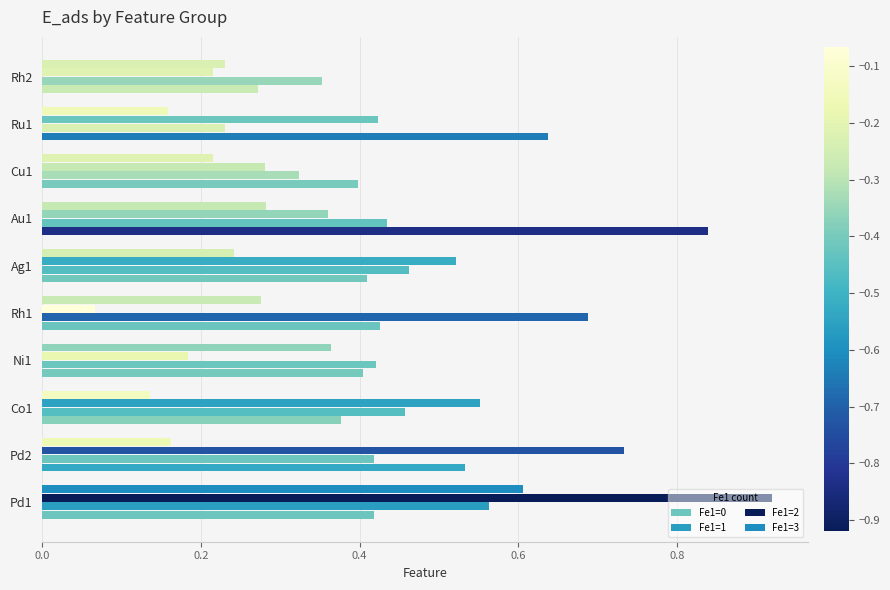

Reading left to right, list all the values displayed in this chart.

Fe1=0: 0.4	0.5	0.4	0.4	0.4	0.4	0.8	0.4	0.6	0.3
Fe1=1: 0.6	0.4	0.5	0.4	0.7	0.5	0.4	0.3	0.2	0.4
Fe1=2: 0.9	0.7	0.6	0.2	0.1	0.5	0.4	0.3	0.4	0.2
Fe1=3: 0.6	0.2	0.1	0.4	0.3	0.2	0.3	0.2	0.2	0.2